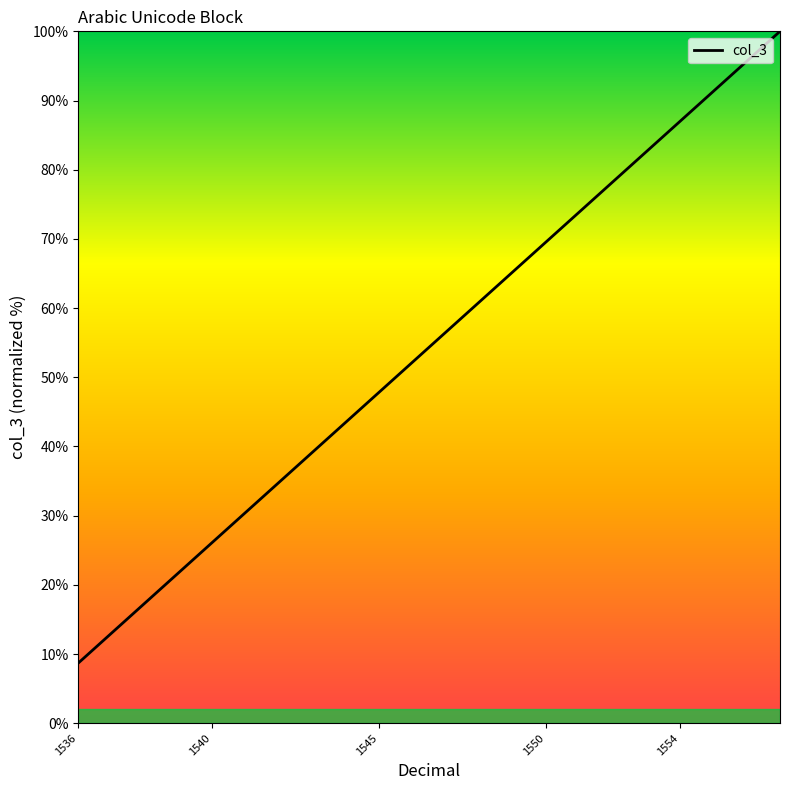

True or false: the data has more than 2 interior local peaks.

False